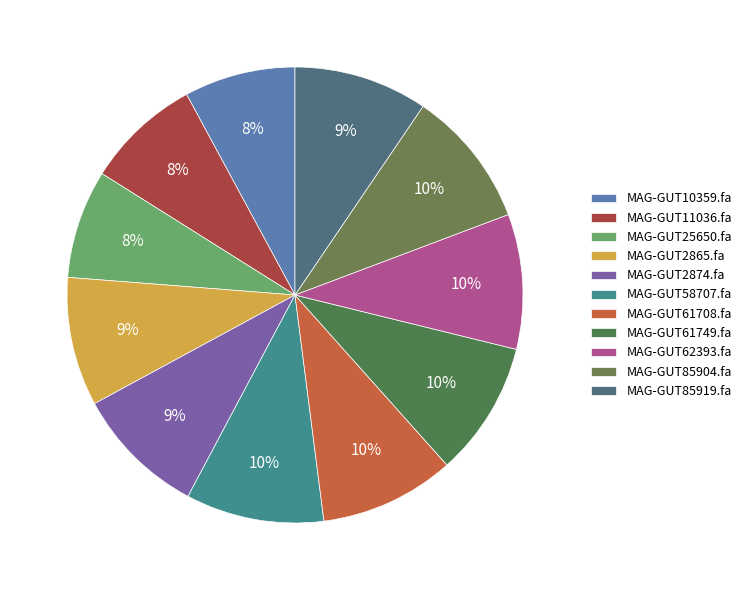

Between MAG-GUT11036.fa and MAG-GUT85904.fa, which is larger?

MAG-GUT85904.fa